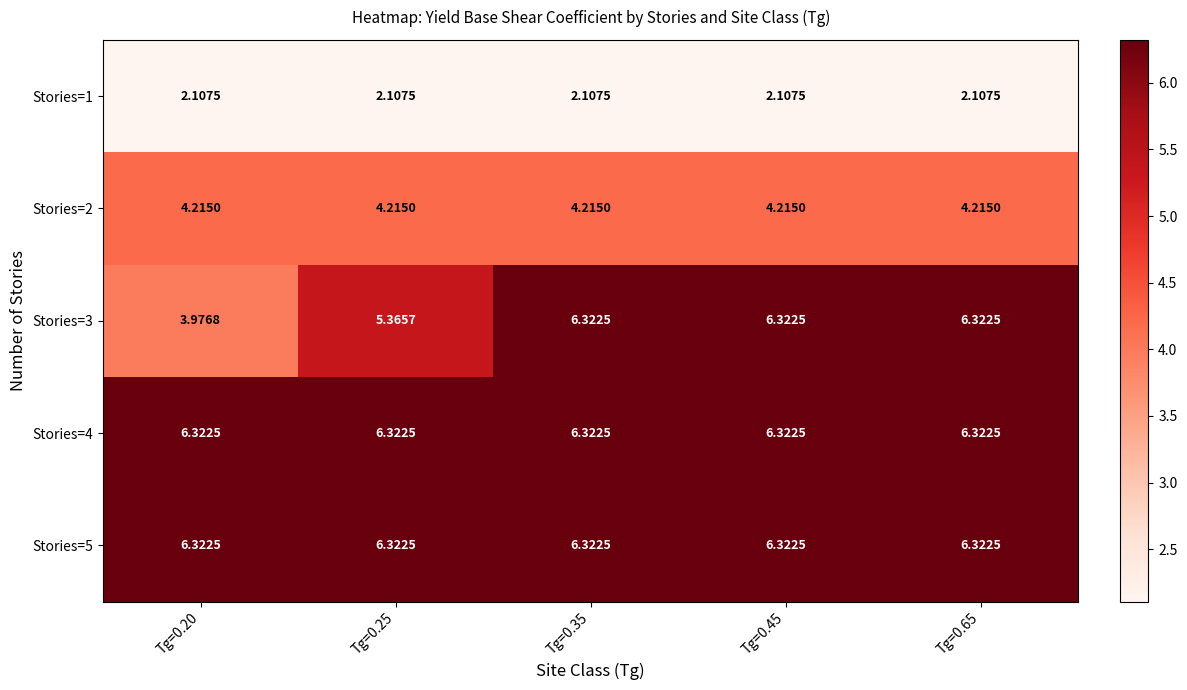

Count the number of categories in the chart.

5